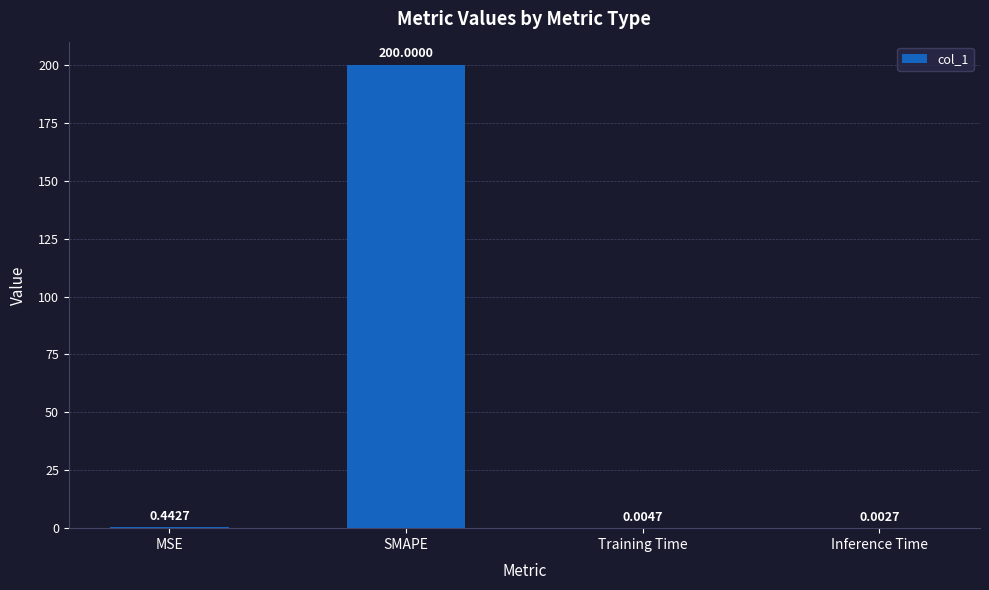

How many data points does each series have?

4